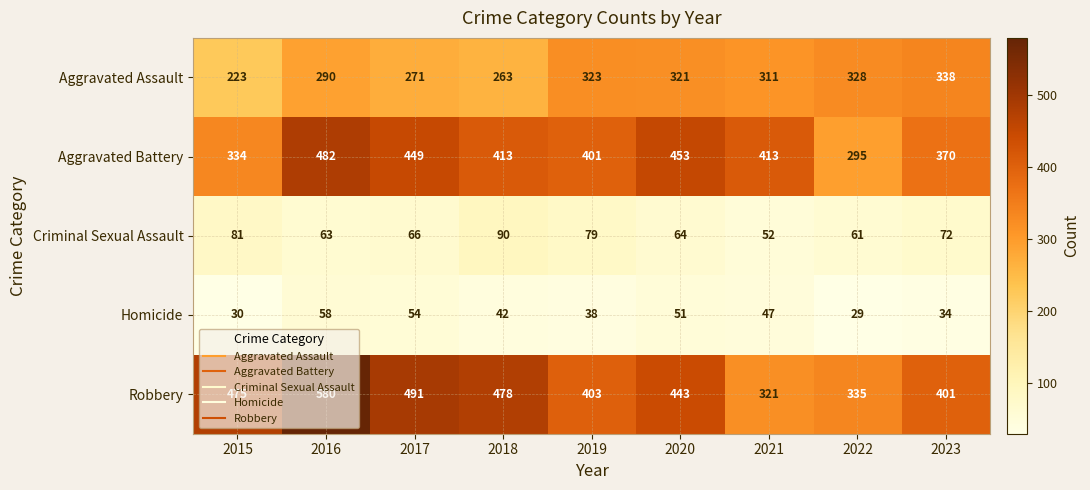

Which category has the highest value across all series?

2016